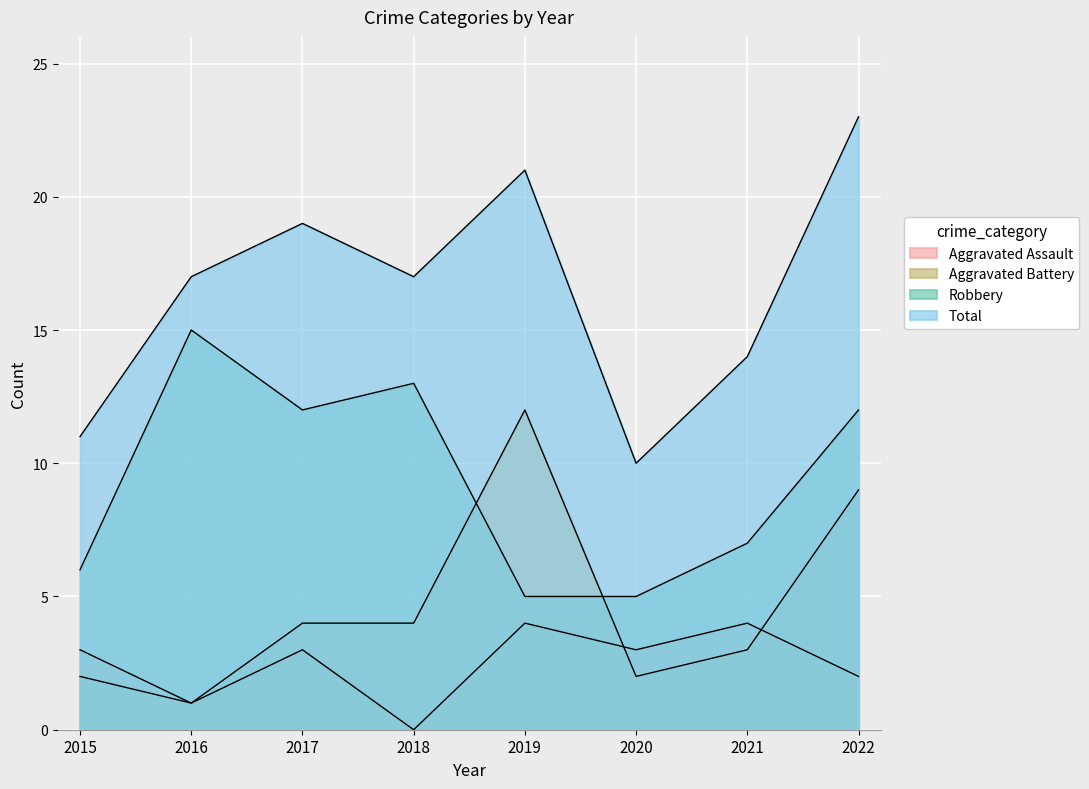

At how many categories does at least one series exceed 21?

1